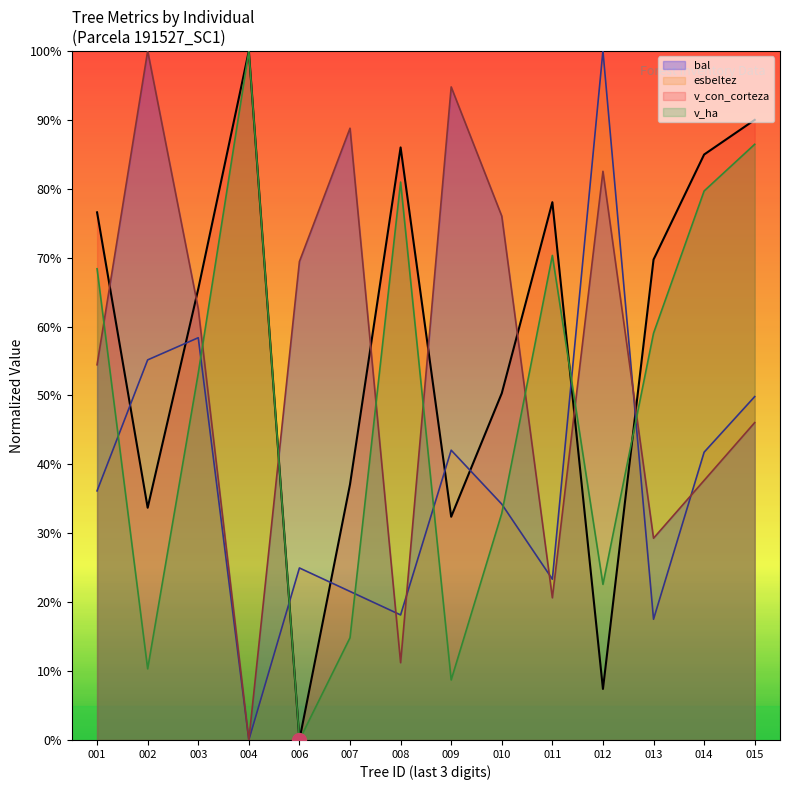

In v_ha (line), how many points are lower than both neighbors (excluding endpoints)?

4